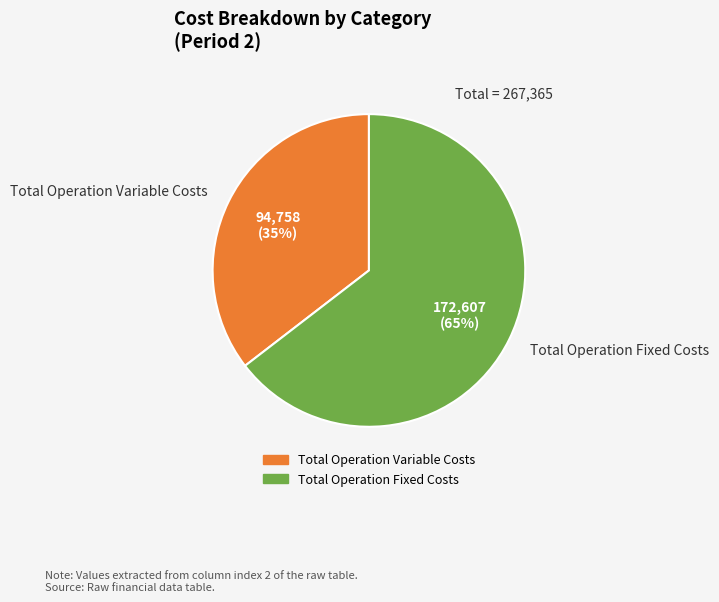

How many slices are in this pie chart?

2